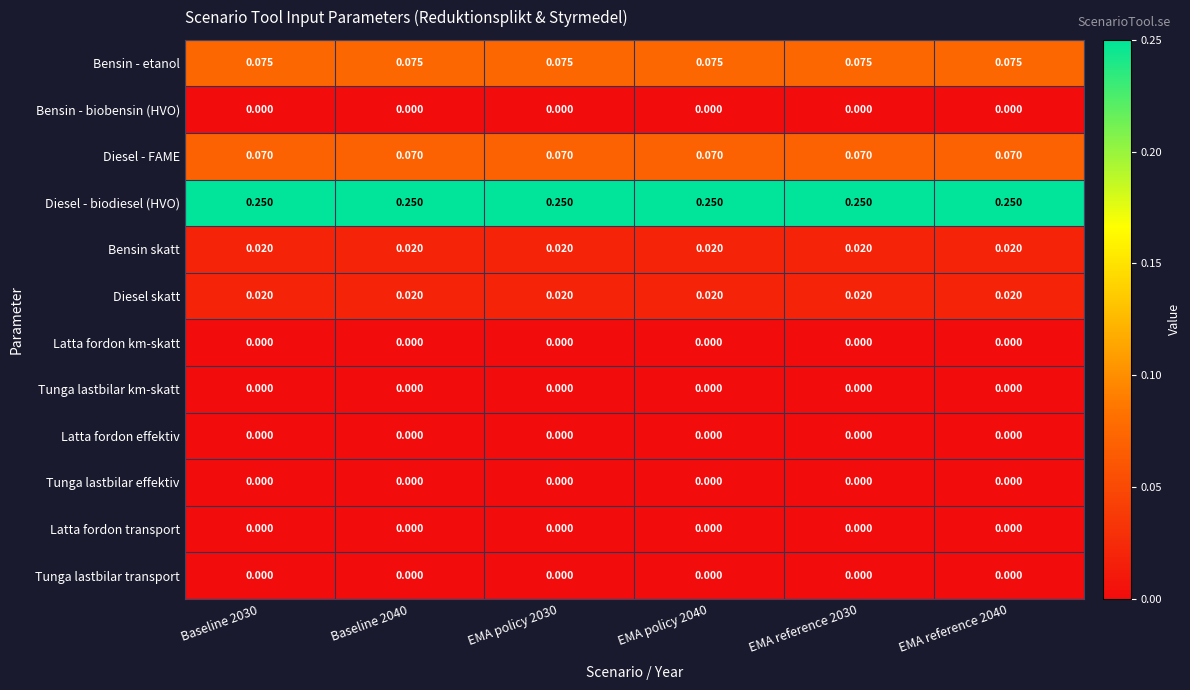

Is the value of Diesel - FAME at EMA reference 2040 greater than the value of Diesel skatt at EMA reference 2030?

Yes